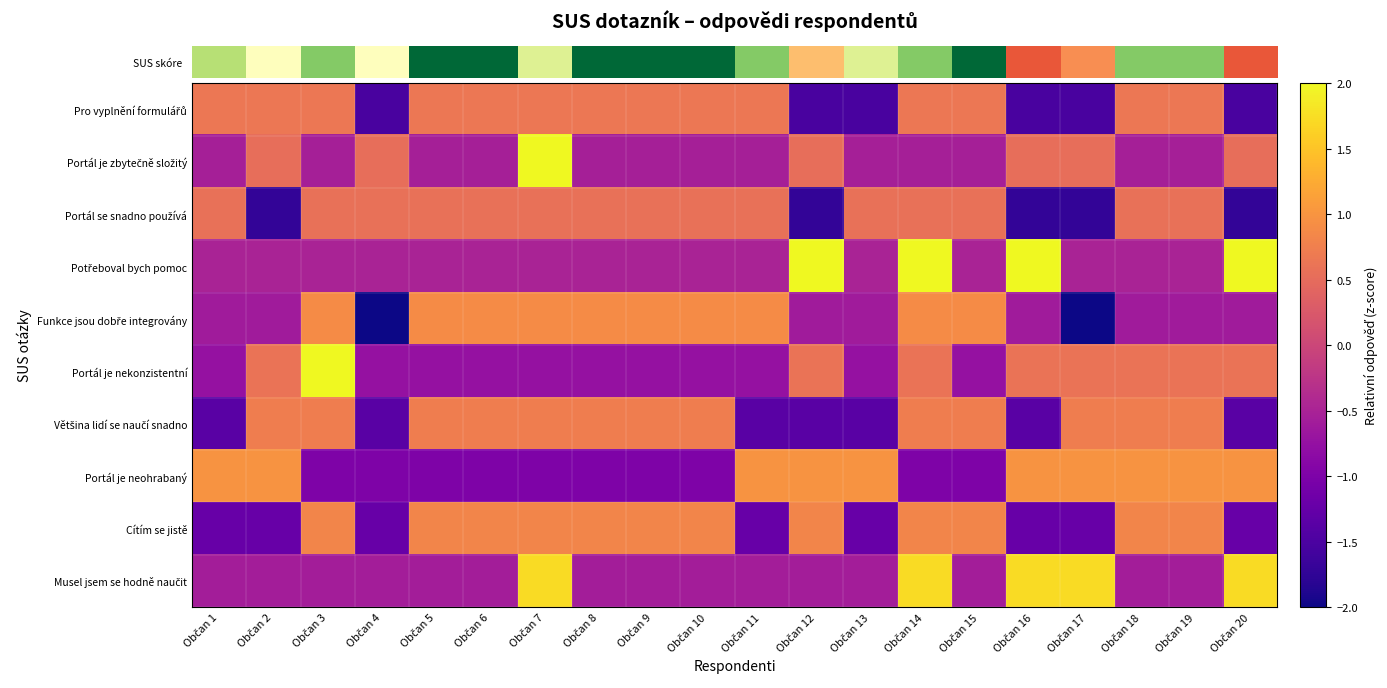

Which category has the lowest value across all series?

Občan 4